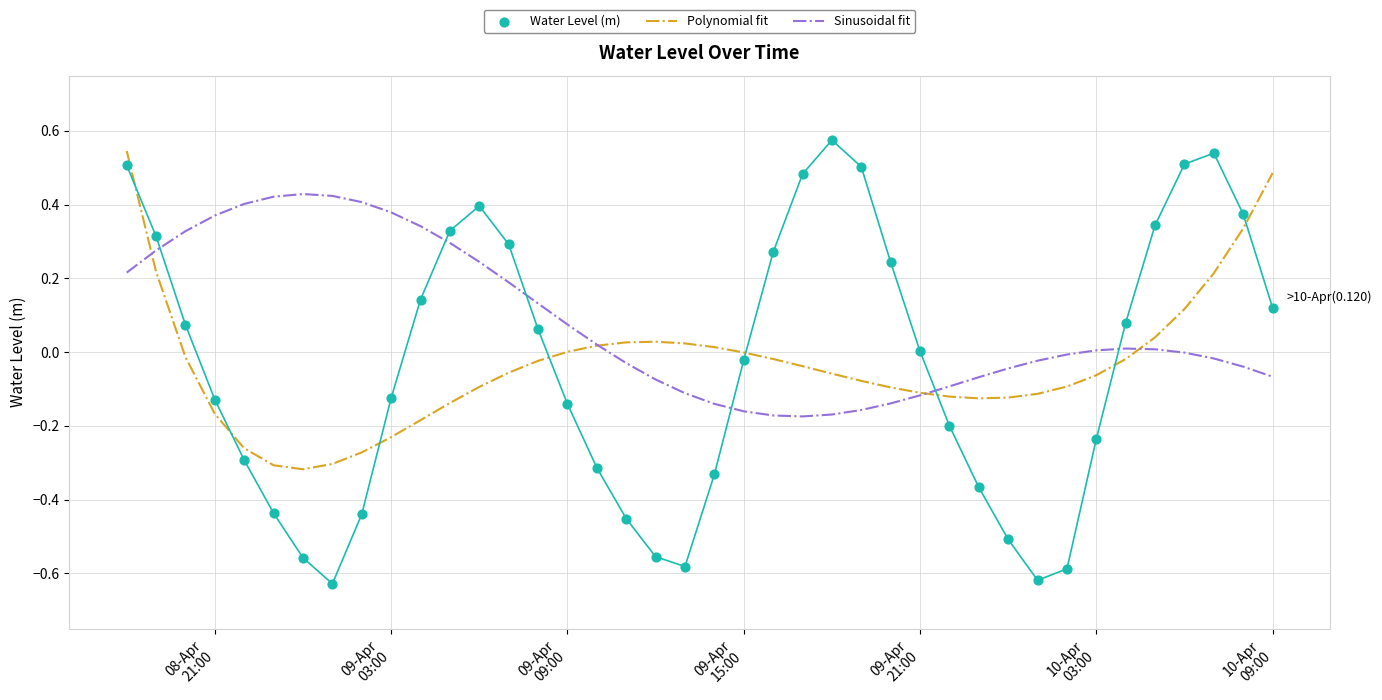

At how many categories does at least one series exceed 0?

34